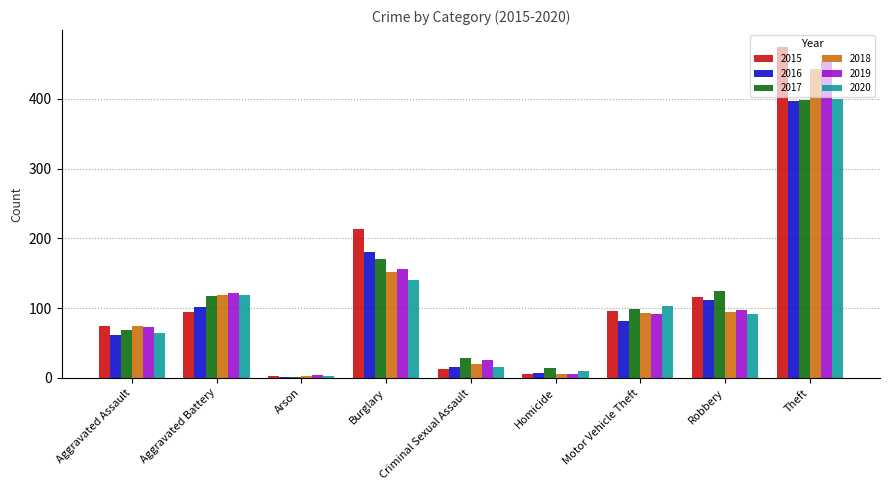

Which label corresponds to the largest value in the chart?

Theft